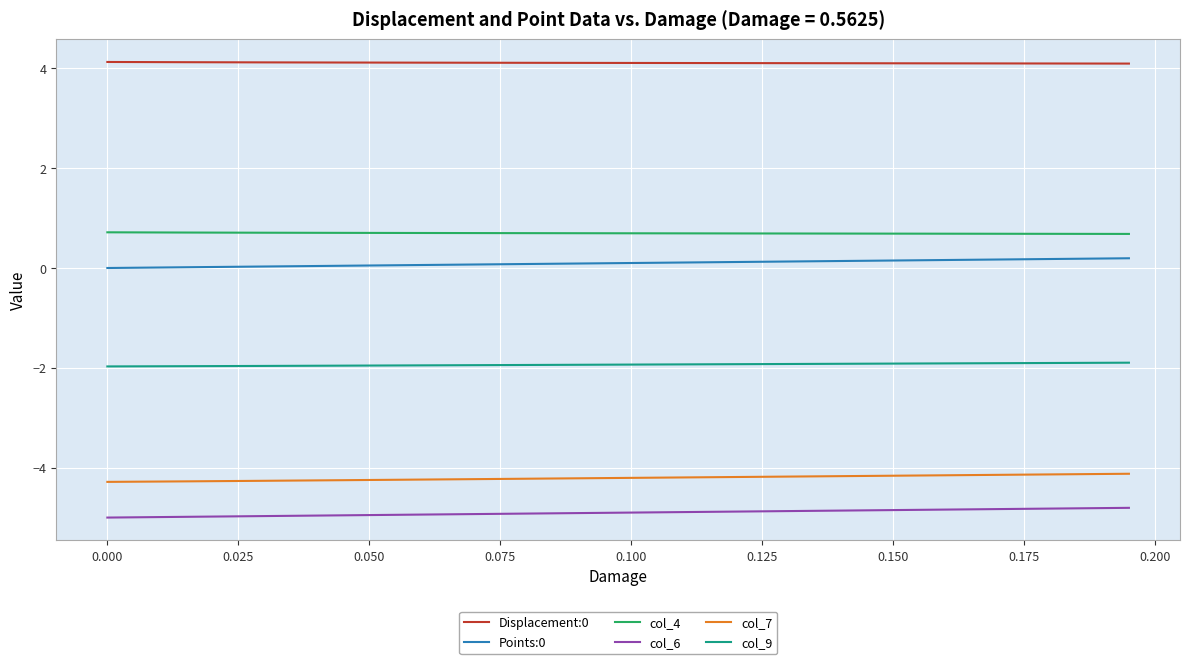

True or false: col_6 and Points:0 intersect in this chart.

False